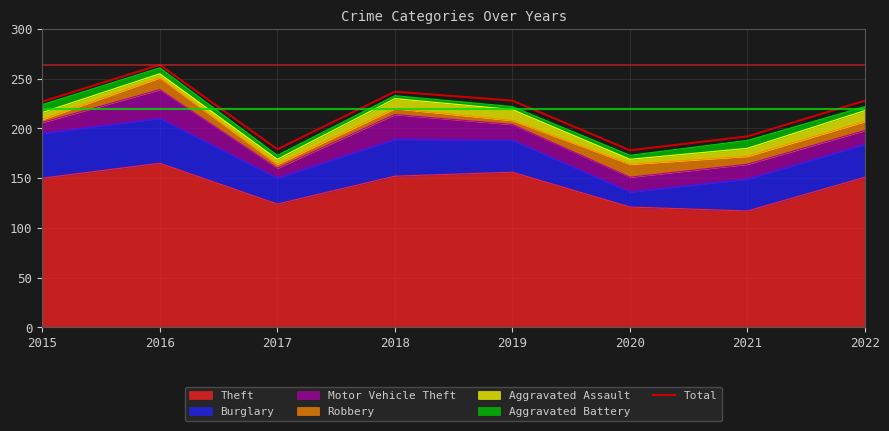

How many points are higher than both their immediate neighbors (excluding endpoints)?

2